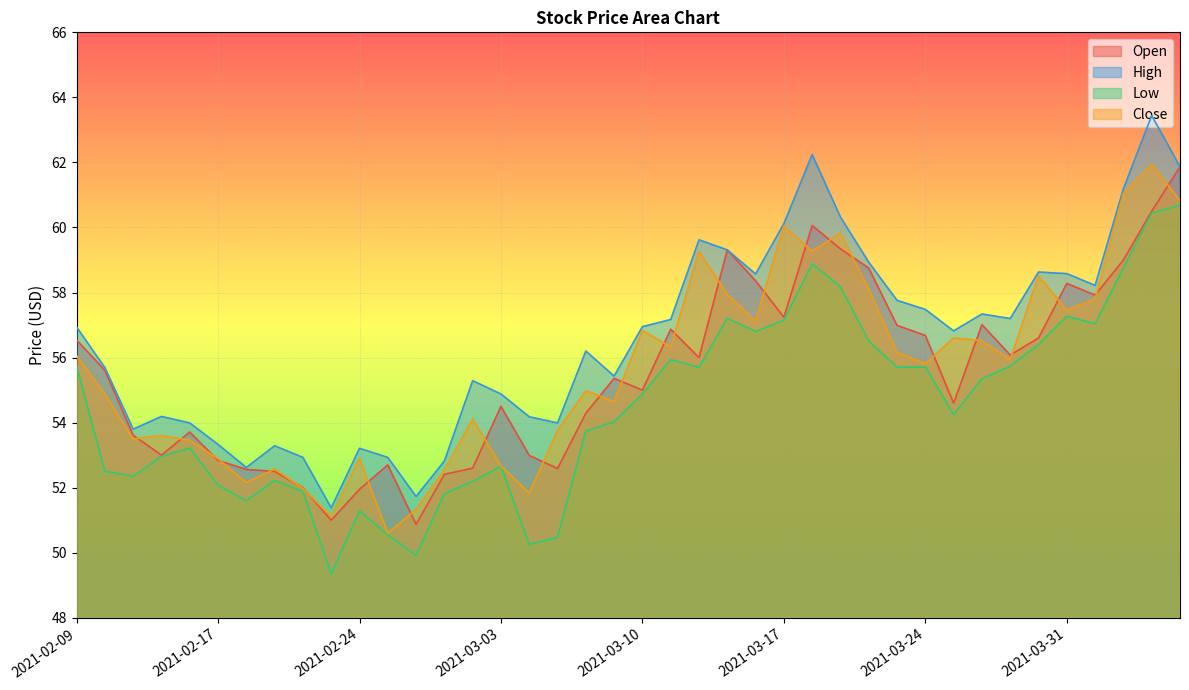

Read the High value at 2021-02-22.

52.9